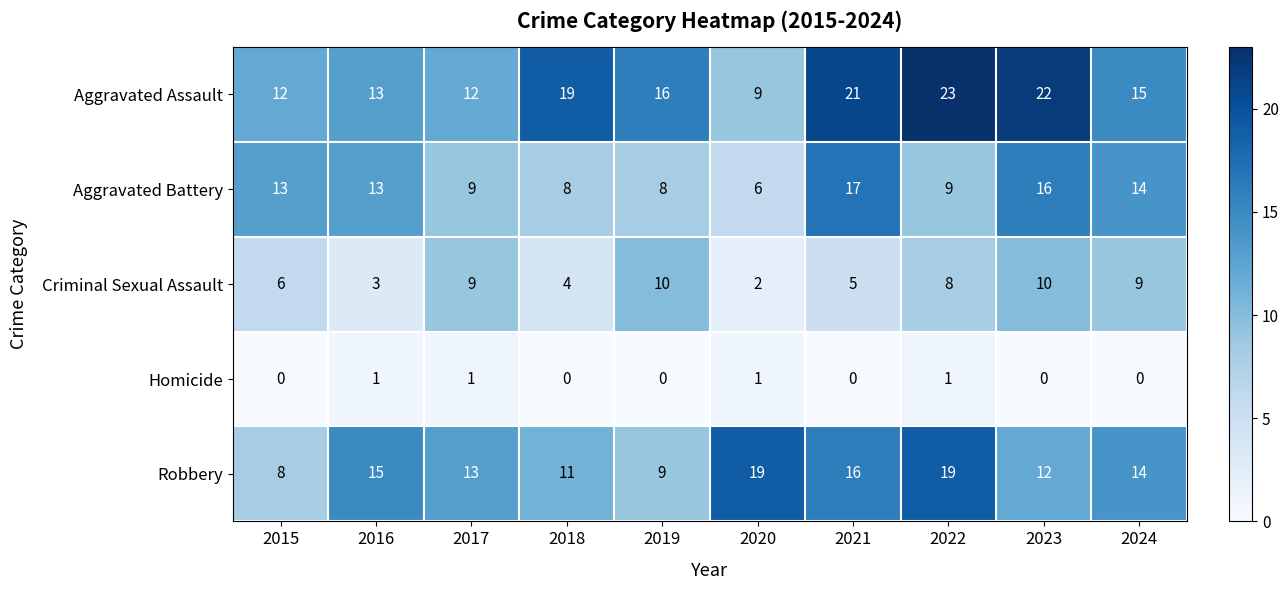

Is it true that Robbery equals 9 at 2019?

True